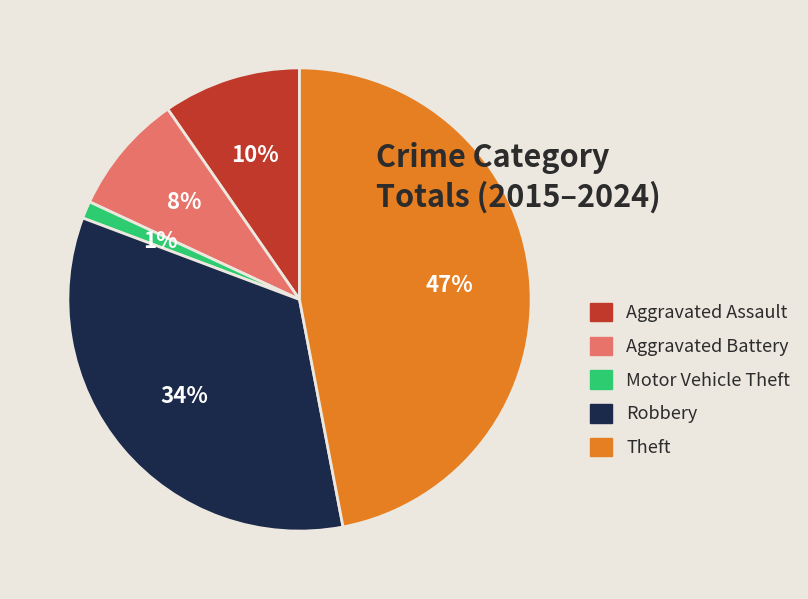

How many segments does this pie chart have?

5